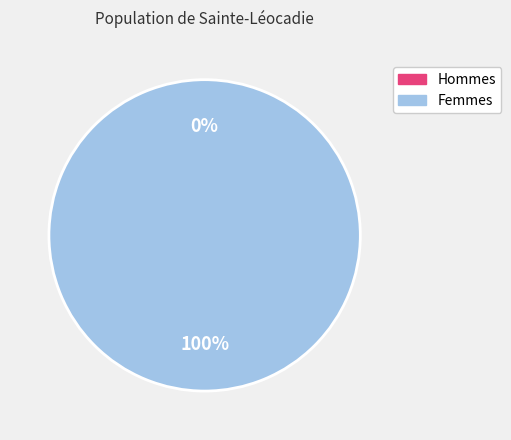

Count the number of slices in the pie.

2